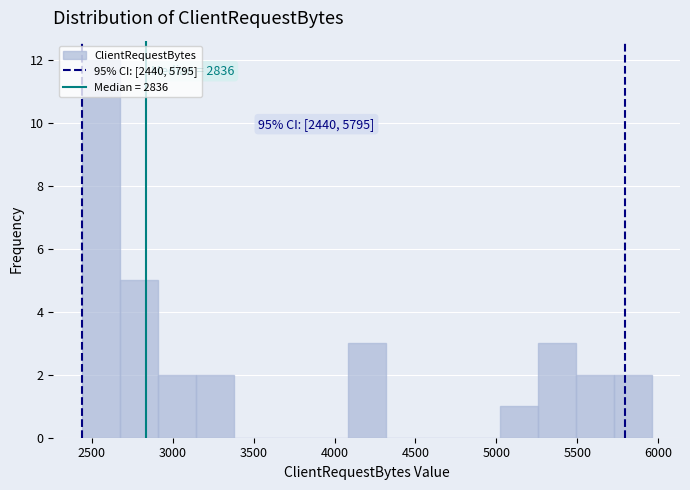

Over which range of the x-axis is the bar tallest?

2450 to 2650